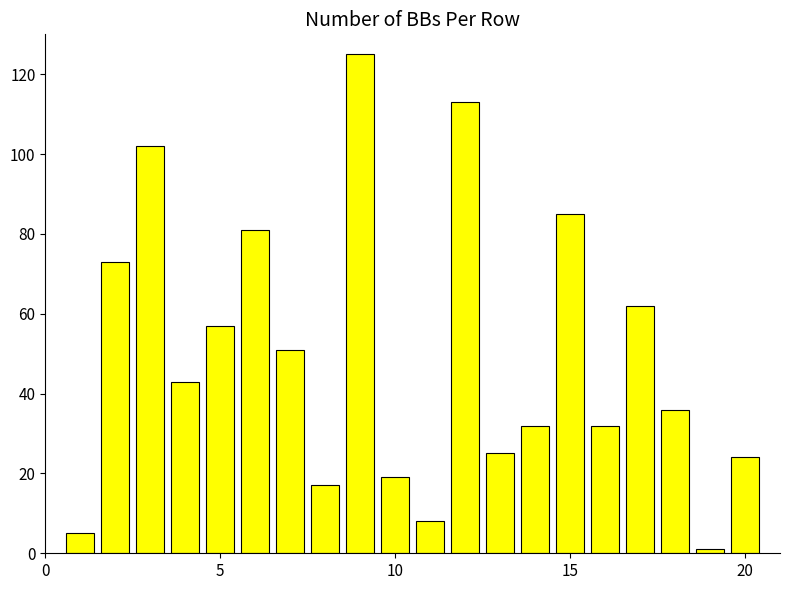

Reading left to right, list all the values displayed in this chart.

5	73	102	43	57	81	51	17	125	19	8	113	25	32	85	32	62	36	1	24